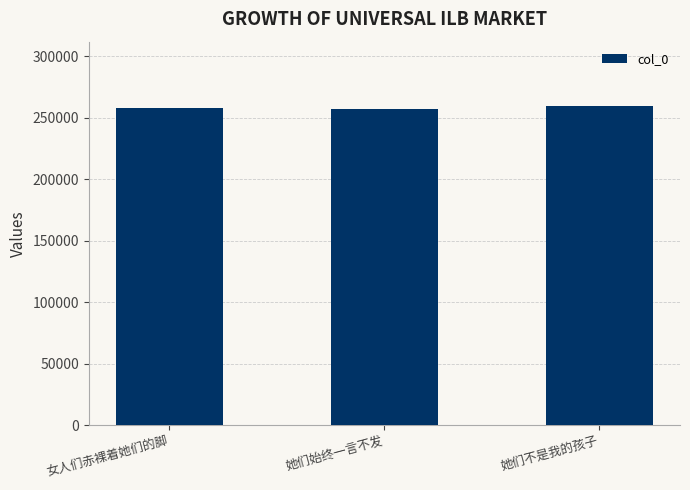

What is the maximum value shown in the chart?

259981